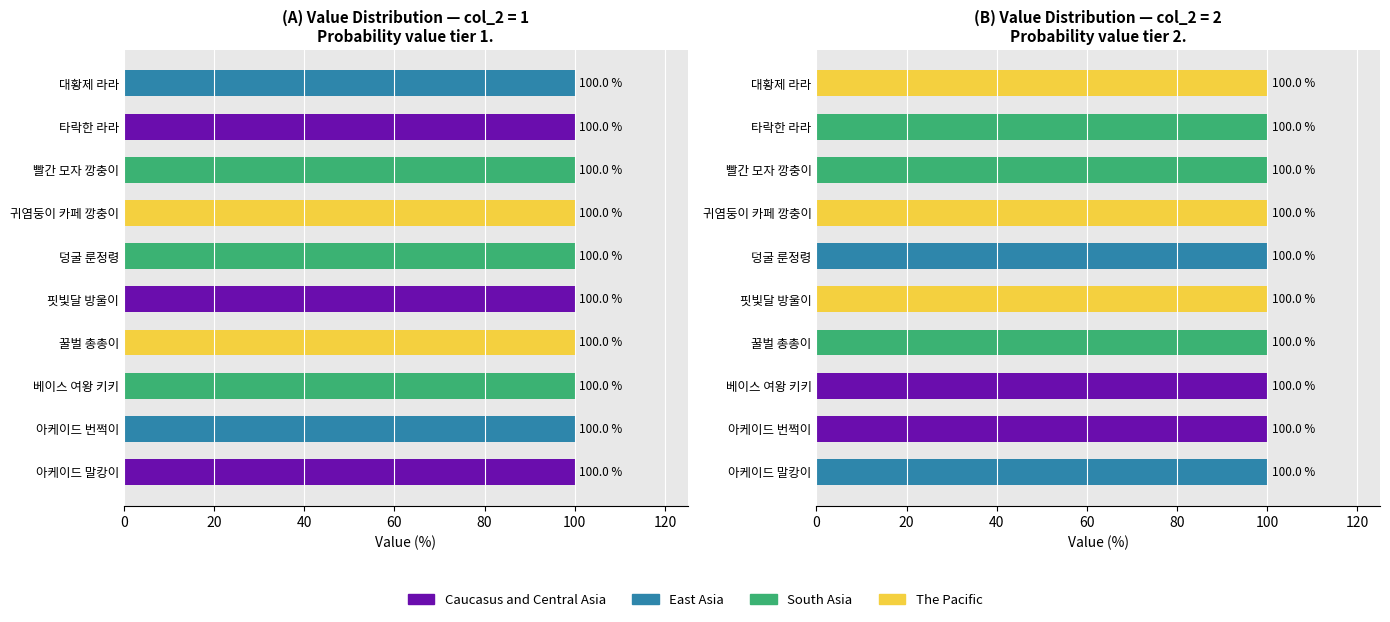

At how many categories does at least one series exceed 0?

10